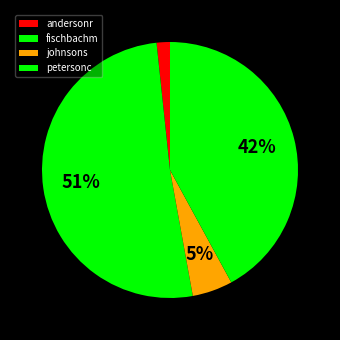

To the nearest percent, what is the difference between the largest and smallest slice percentages?

49%